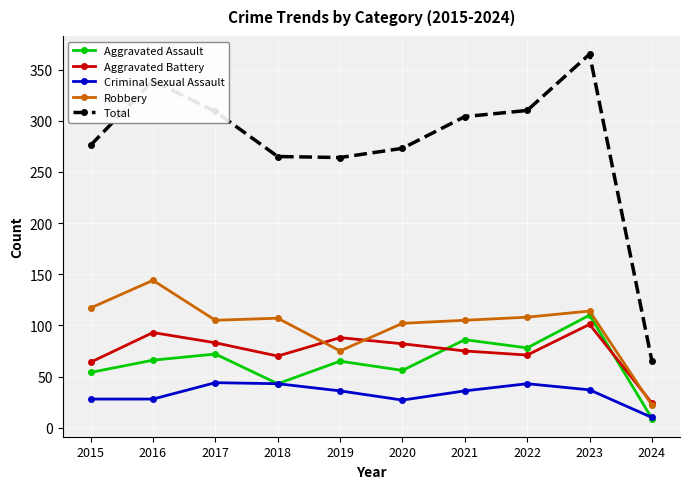

True or false: Robbery and Aggravated Assault intersect in this chart.

False